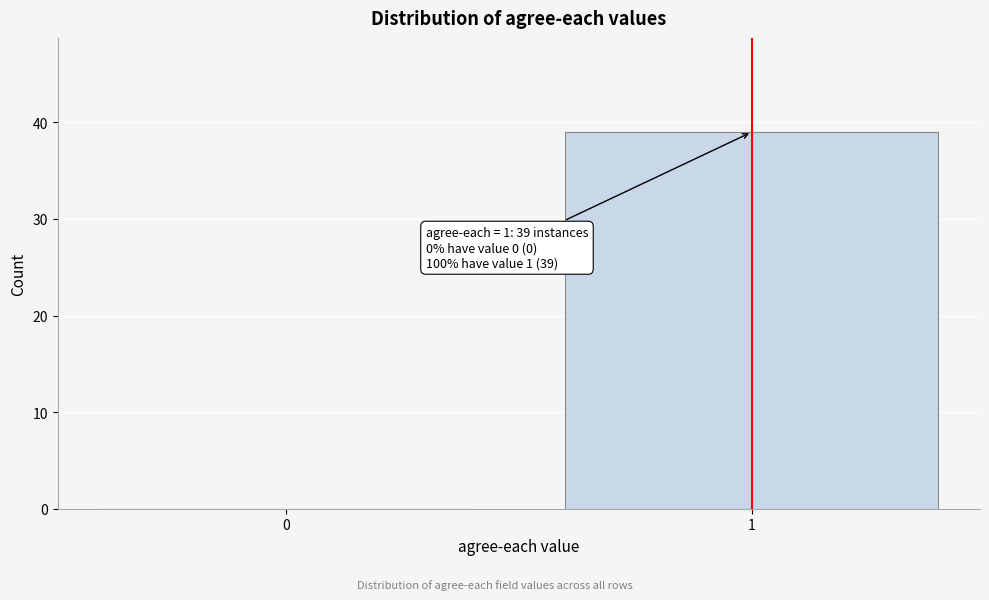

Reading left to right, list all the values displayed in this chart.

0=0	1=39